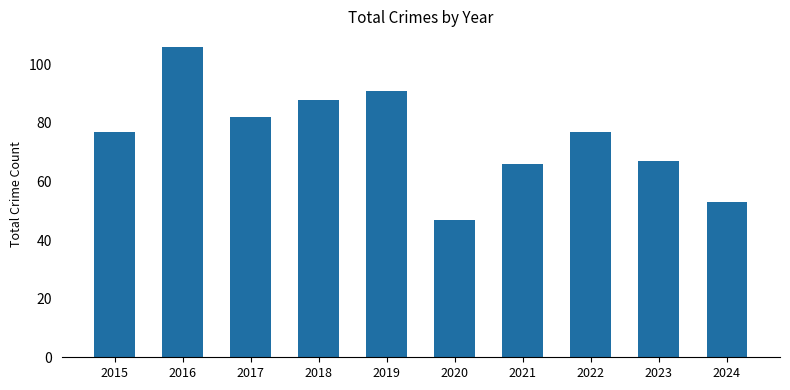

What is the minimum value shown in the chart?

47